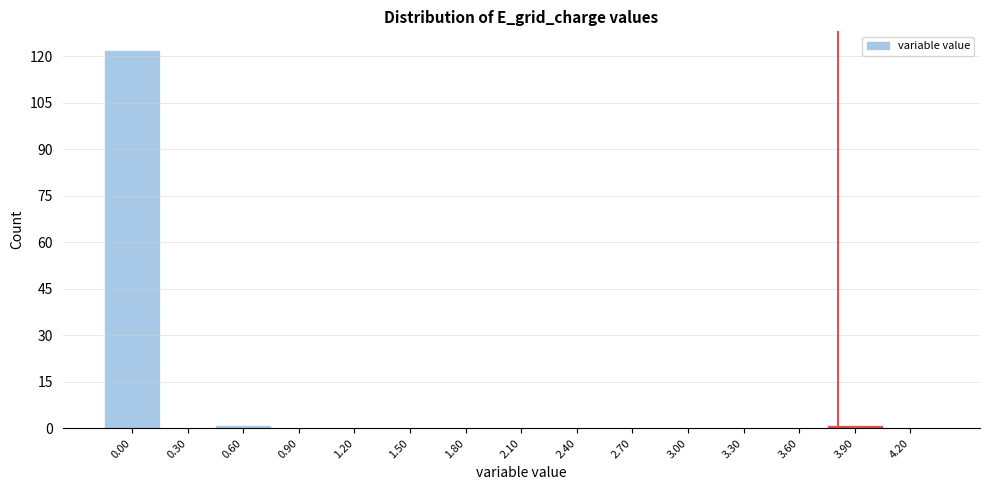

Reading right to left, list all the values displayed in this chart.

4.20=0	3.90=1	3.60=0	3.30=0	3.00=0	2.70=0	2.40=0	2.10=0	1.80=0	1.50=0	1.20=0	0.90=0	0.60=1	0.30=0	0.00=122